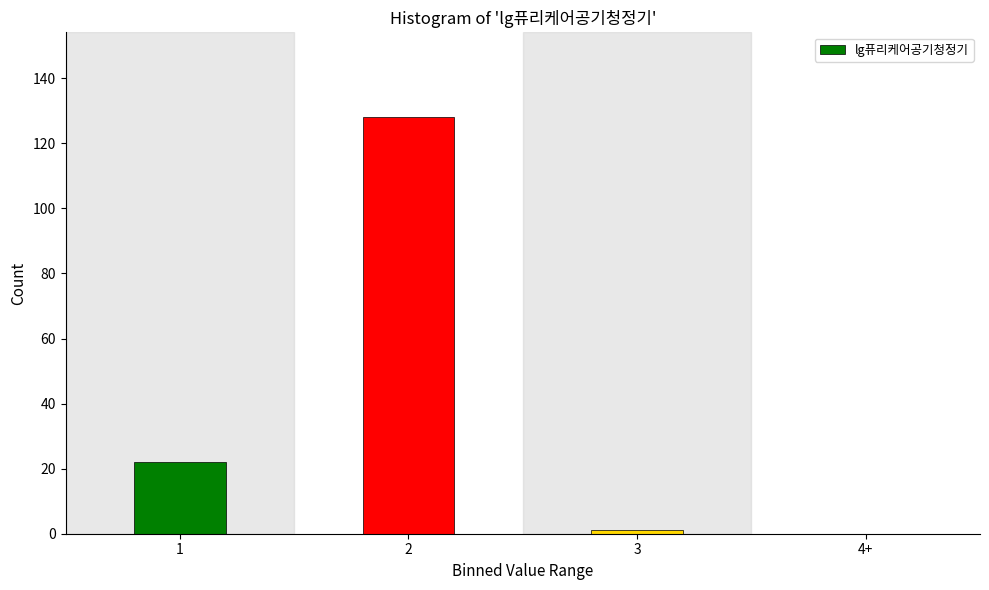

Reading left to right, list all the values displayed in this chart.

1=22	2=128	3=1	4+=0